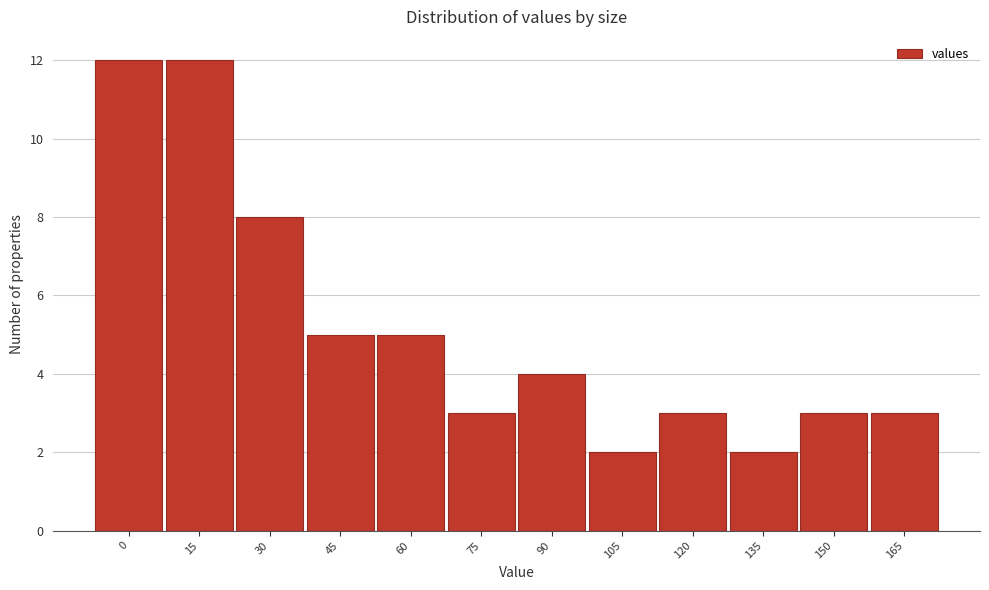

Reading right to left, list all the values displayed in this chart.

165=3	150=3	135=2	120=3	105=2	90=4	75=3	60=5	45=5	30=8	15=12	0=12